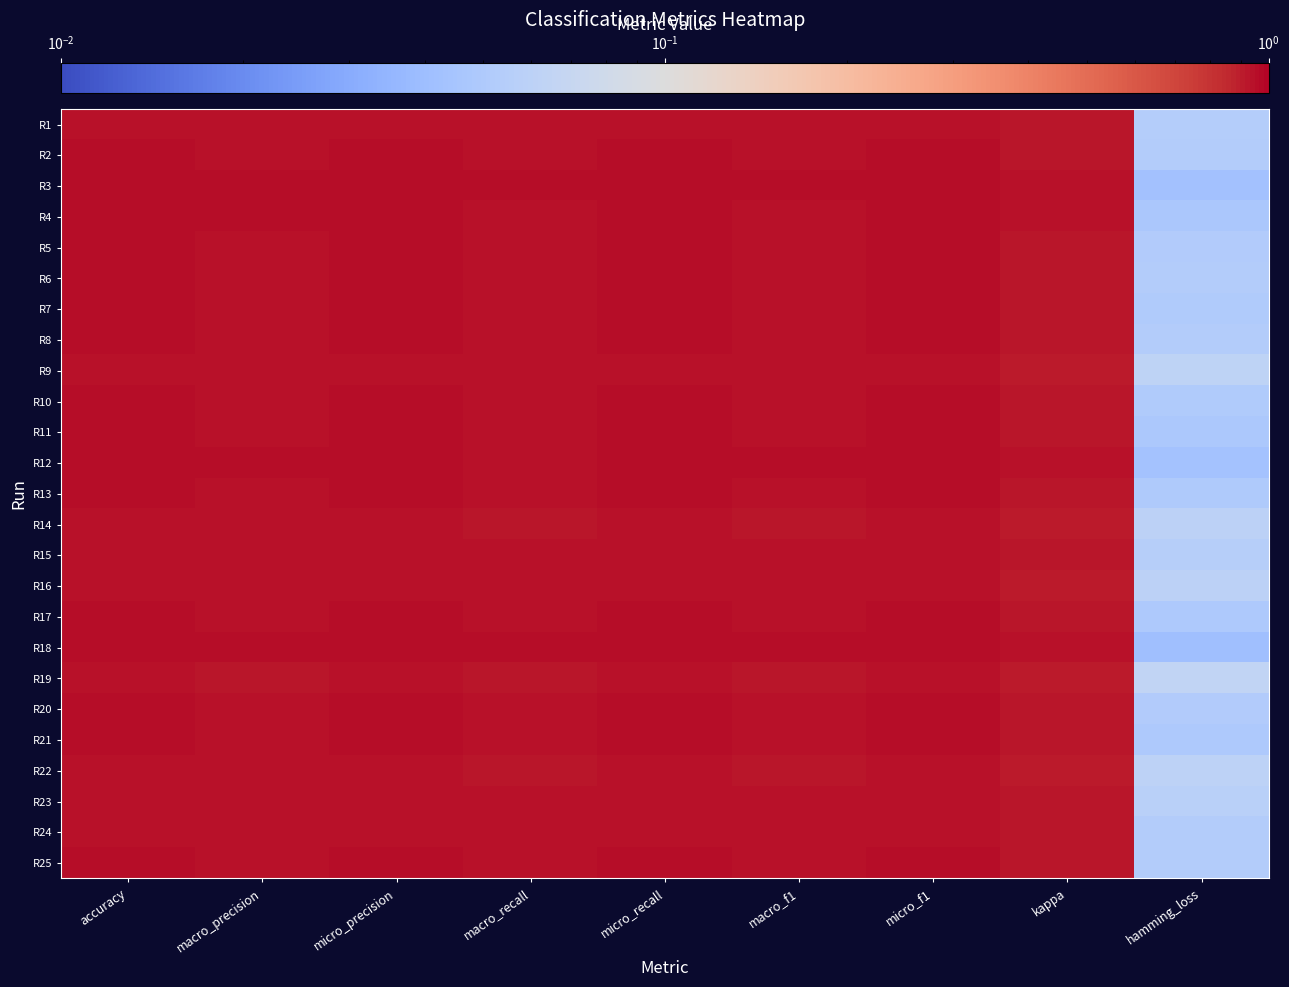

Reading left to right, list all the values displayed in this chart.

R1: accuracy=0.9	macro_precision=0.9	micro_precision=0.9	macro_recall=0.9	micro_recall=0.9	macro_f1=0.9	micro_f1=0.9	kappa=0.9	hamming_loss=0.1
R2: accuracy=0.9	macro_precision=0.9	micro_precision=0.9	macro_recall=0.9	micro_recall=0.9	macro_f1=0.9	micro_f1=0.9	kappa=0.9	hamming_loss=0.1
R3: accuracy=1.0	macro_precision=1.0	micro_precision=1.0	macro_recall=1.0	micro_recall=1.0	macro_f1=1.0	micro_f1=1.0	kappa=0.9	hamming_loss=0.0
R4: accuracy=1.0	macro_precision=0.9	micro_precision=1.0	macro_recall=0.9	micro_recall=1.0	macro_f1=0.9	micro_f1=1.0	kappa=0.9	hamming_loss=0.0
R5: accuracy=0.9	macro_precision=0.9	micro_precision=0.9	macro_recall=0.9	micro_recall=0.9	macro_f1=0.9	micro_f1=0.9	kappa=0.9	hamming_loss=0.1
R6: accuracy=0.9	macro_precision=0.9	micro_precision=0.9	macro_recall=0.9	micro_recall=0.9	macro_f1=0.9	micro_f1=0.9	kappa=0.9	hamming_loss=0.1
R7: accuracy=0.9	macro_precision=0.9	micro_precision=0.9	macro_recall=0.9	micro_recall=0.9	macro_f1=0.9	micro_f1=0.9	kappa=0.9	hamming_loss=0.1
R8: accuracy=0.9	macro_precision=0.9	micro_precision=0.9	macro_recall=0.9	micro_recall=0.9	macro_f1=0.9	micro_f1=0.9	kappa=0.9	hamming_loss=0.1
R9: accuracy=0.9	macro_precision=0.9	micro_precision=0.9	macro_recall=0.9	micro_recall=0.9	macro_f1=0.9	micro_f1=0.9	kappa=0.9	hamming_loss=0.1
R10: accuracy=0.9	macro_precision=0.9	micro_precision=0.9	macro_recall=0.9	micro_recall=0.9	macro_f1=0.9	micro_f1=0.9	kappa=0.9	hamming_loss=0.1
R11: accuracy=1.0	macro_precision=0.9	micro_precision=1.0	macro_recall=0.9	micro_recall=1.0	macro_f1=0.9	micro_f1=1.0	kappa=0.9	hamming_loss=0.0
R12: accuracy=1.0	macro_precision=1.0	micro_precision=1.0	macro_recall=0.9	micro_recall=1.0	macro_f1=1.0	micro_f1=1.0	kappa=0.9	hamming_loss=0.0
R13: accuracy=0.9	macro_precision=0.9	micro_precision=0.9	macro_recall=0.9	micro_recall=0.9	macro_f1=0.9	micro_f1=1.0	kappa=0.9	hamming_loss=0.1
R14: accuracy=0.9	macro_precision=0.9	micro_precision=0.9	macro_recall=0.9	micro_recall=0.9	macro_f1=0.9	micro_f1=0.9	kappa=0.9	hamming_loss=0.1
R15: accuracy=0.9	macro_precision=0.9	micro_precision=0.9	macro_recall=0.9	micro_recall=0.9	macro_f1=0.9	micro_f1=0.9	kappa=0.9	hamming_loss=0.1
R16: accuracy=0.9	macro_precision=0.9	micro_precision=0.9	macro_recall=0.9	micro_recall=0.9	macro_f1=0.9	micro_f1=0.9	kappa=0.9	hamming_loss=0.1
R17: accuracy=1.0	macro_precision=0.9	micro_precision=1.0	macro_recall=0.9	micro_recall=1.0	macro_f1=0.9	micro_f1=1.0	kappa=0.9	hamming_loss=0.0
R18: accuracy=1.0	macro_precision=1.0	micro_precision=1.0	macro_recall=1.0	micro_recall=1.0	macro_f1=1.0	micro_f1=1.0	kappa=0.9	hamming_loss=0.0
R19: accuracy=0.9	macro_precision=0.9	micro_precision=0.9	macro_recall=0.9	micro_recall=0.9	macro_f1=0.9	micro_f1=0.9	kappa=0.9	hamming_loss=0.1
R20: accuracy=0.9	macro_precision=0.9	micro_precision=0.9	macro_recall=0.9	micro_recall=0.9	macro_f1=0.9	micro_f1=0.9	kappa=0.9	hamming_loss=0.1
R21: accuracy=1.0	macro_precision=0.9	micro_precision=1.0	macro_recall=0.9	micro_recall=1.0	macro_f1=0.9	micro_f1=1.0	kappa=0.9	hamming_loss=0.0
R22: accuracy=0.9	macro_precision=0.9	micro_precision=0.9	macro_recall=0.9	micro_recall=0.9	macro_f1=0.9	micro_f1=0.9	kappa=0.9	hamming_loss=0.1
R23: accuracy=0.9	macro_precision=0.9	micro_precision=0.9	macro_recall=0.9	micro_recall=0.9	macro_f1=0.9	micro_f1=0.9	kappa=0.9	hamming_loss=0.1
R24: accuracy=0.9	macro_precision=0.9	micro_precision=0.9	macro_recall=0.9	micro_recall=0.9	macro_f1=0.9	micro_f1=0.9	kappa=0.9	hamming_loss=0.1
R25: accuracy=0.9	macro_precision=0.9	micro_precision=0.9	macro_recall=0.9	micro_recall=0.9	macro_f1=0.9	micro_f1=0.9	kappa=0.9	hamming_loss=0.1